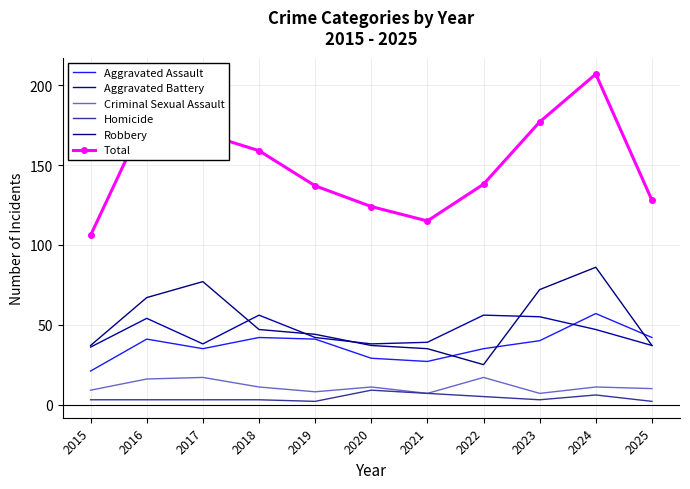

Is the value of Robbery at 2023 greater than the value of Aggravated Battery at 2017?

Yes